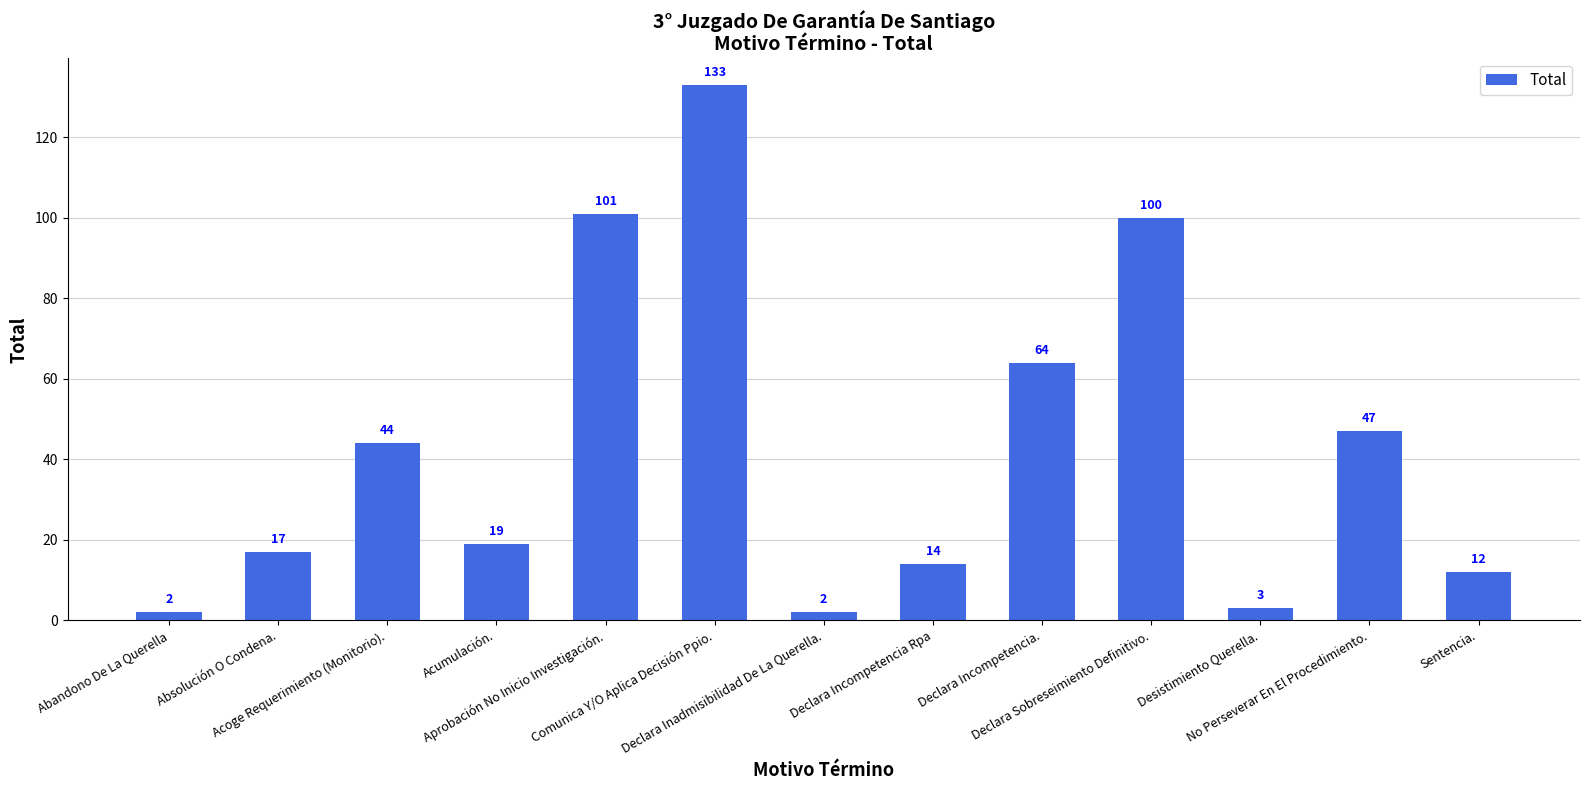

The chart shows a value of 100 at Declara Sobreseimiento Definitivo.. True or false?

True